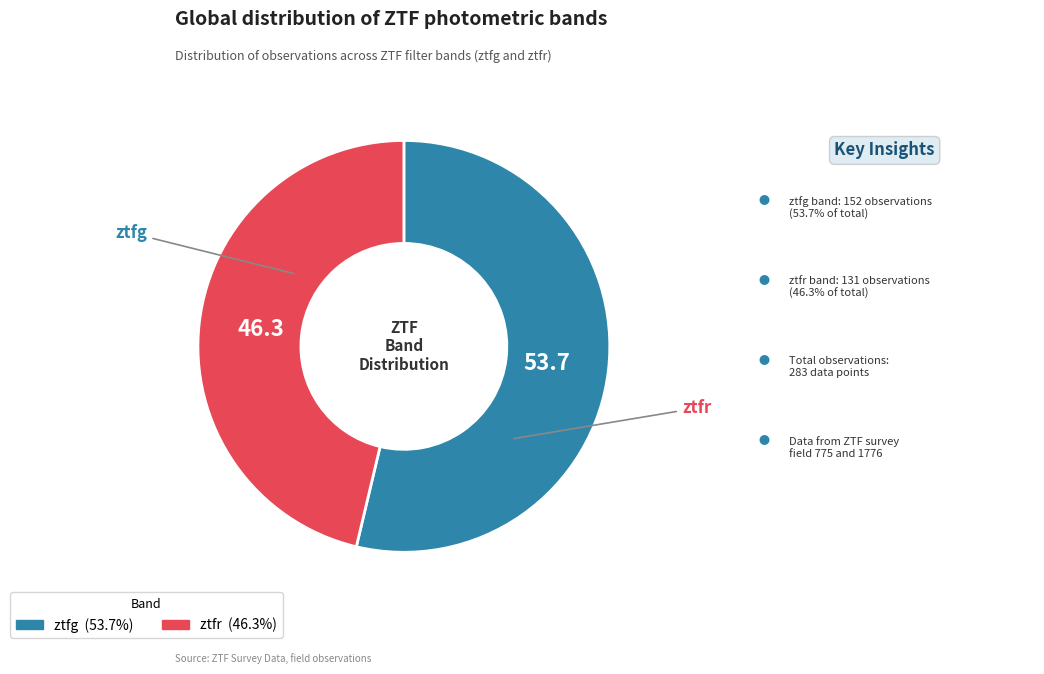

Is it true that ztfr is 57% of the pie?

False